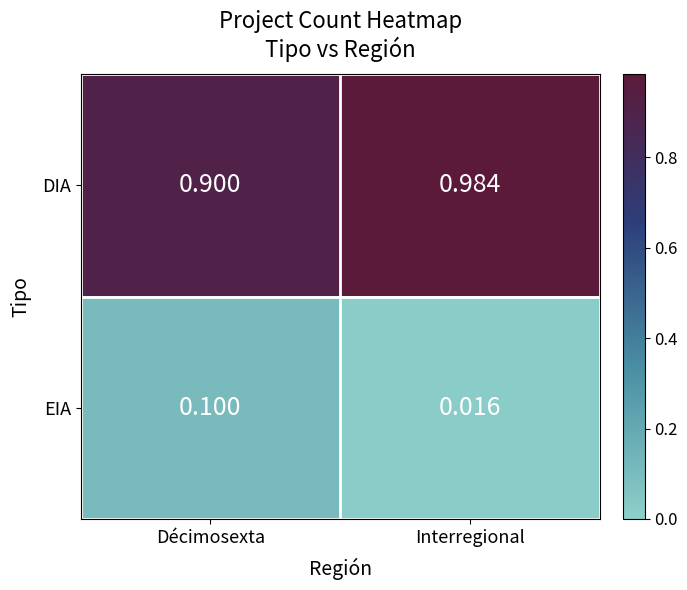

List the series in order of their peak value, highest first.

DIA, EIA